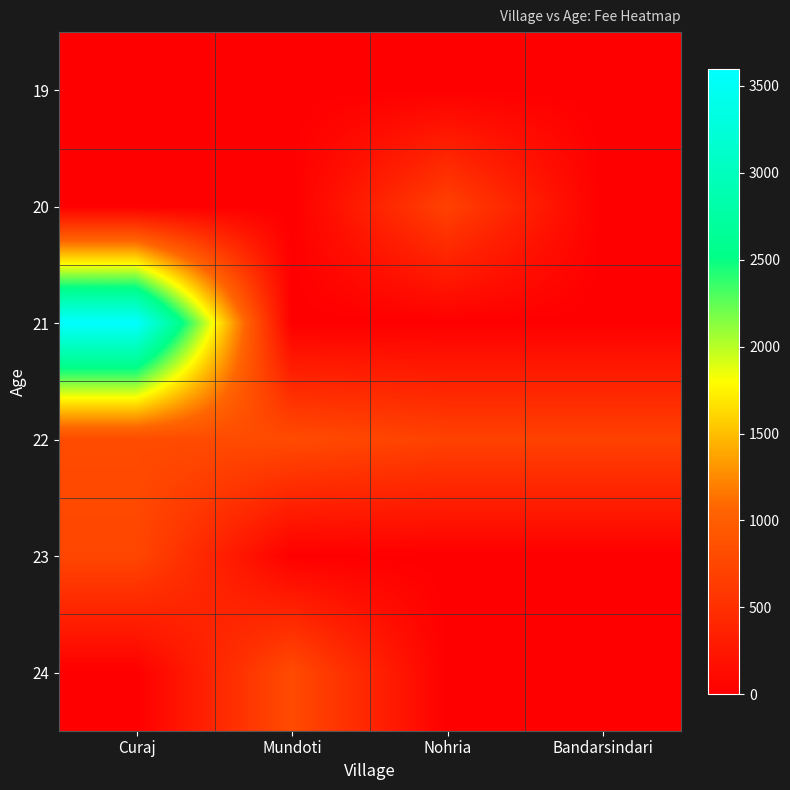

At how many categories does at least one series exceed 1129?

1